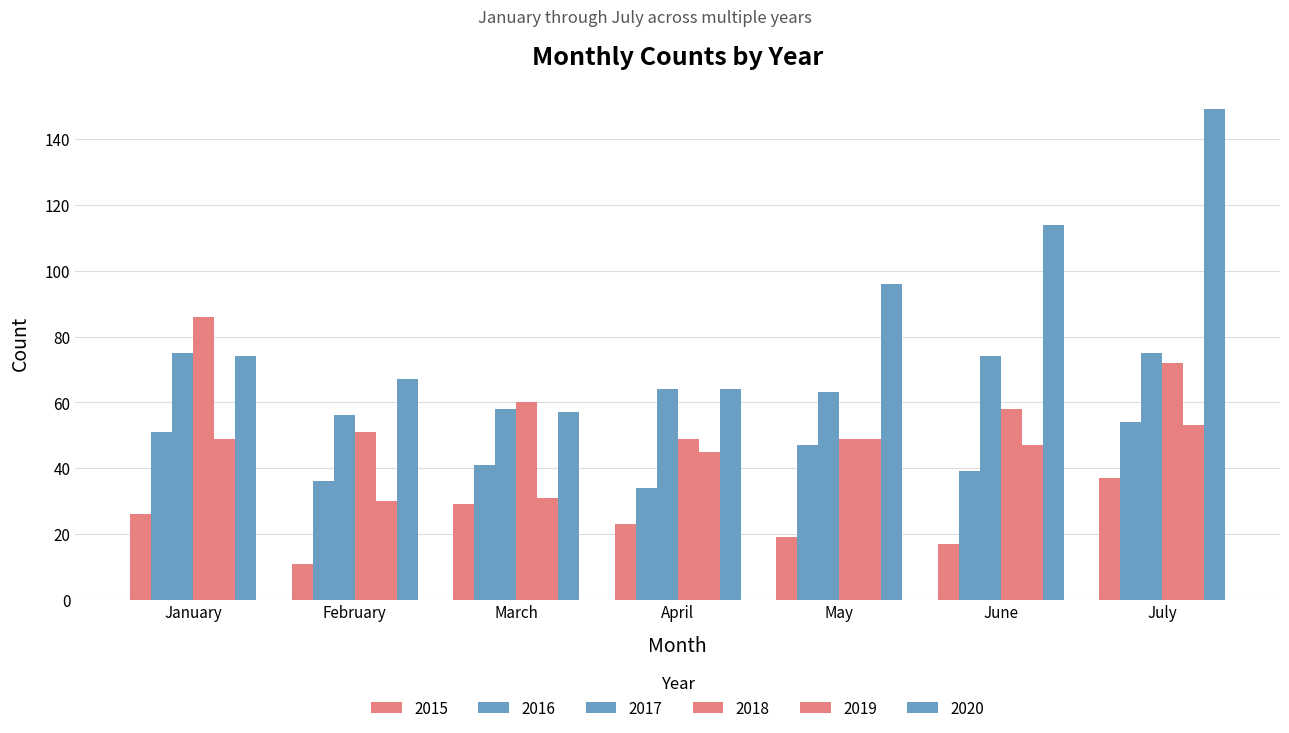

At which label does 2015 first exceed 23?

January